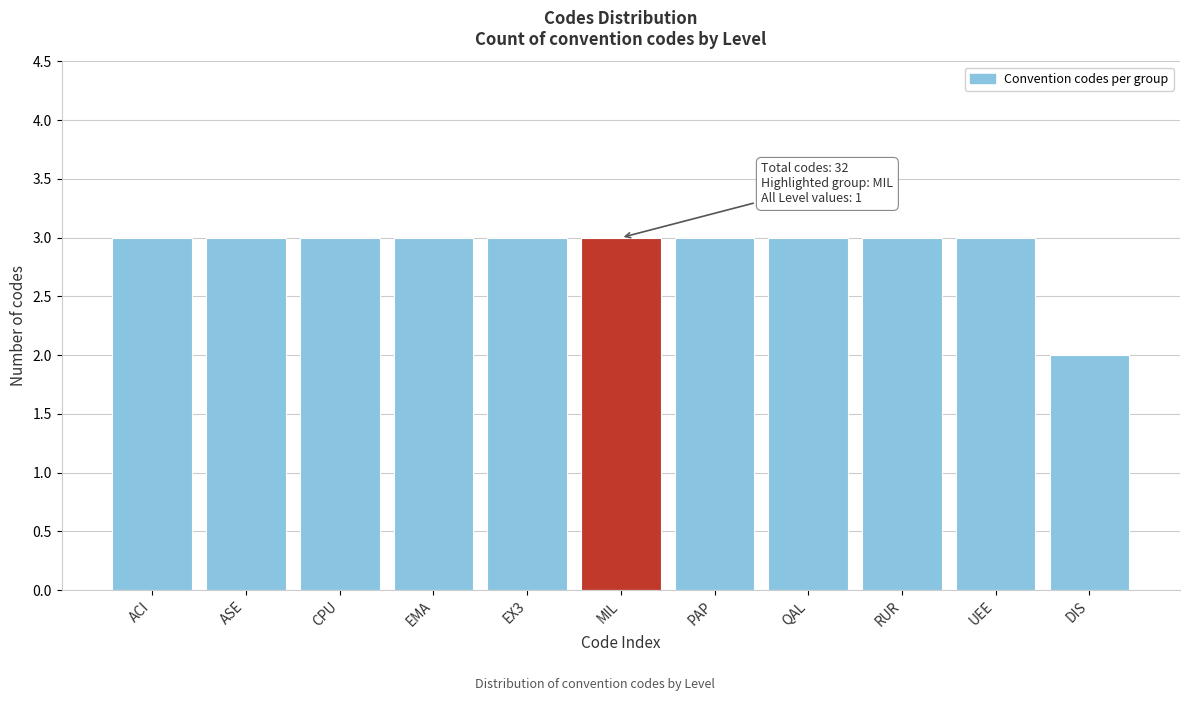

Reading left to right, list all the values displayed in this chart.

3	3	3	3	3	3	3	3	3	3	2